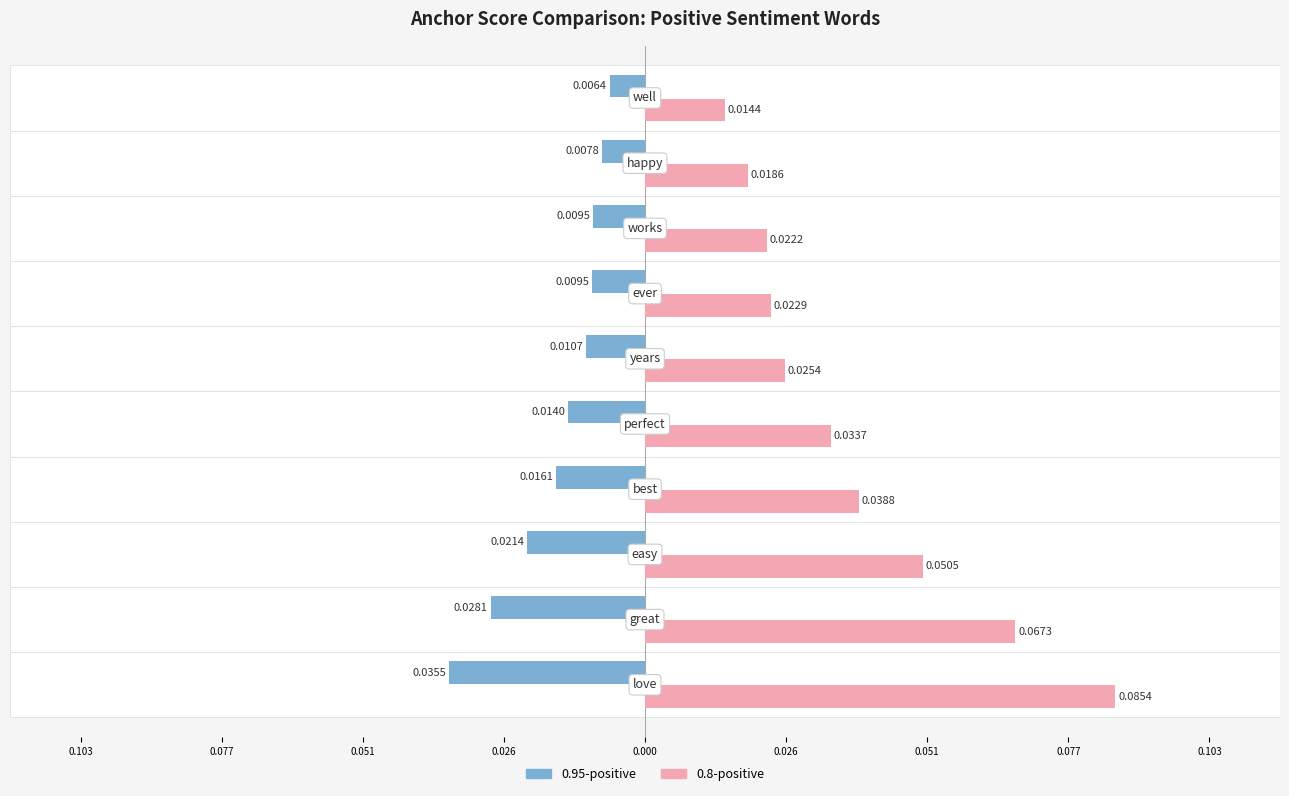

What are all the series names shown in the legend?

0.95-positive, 0.8-positive